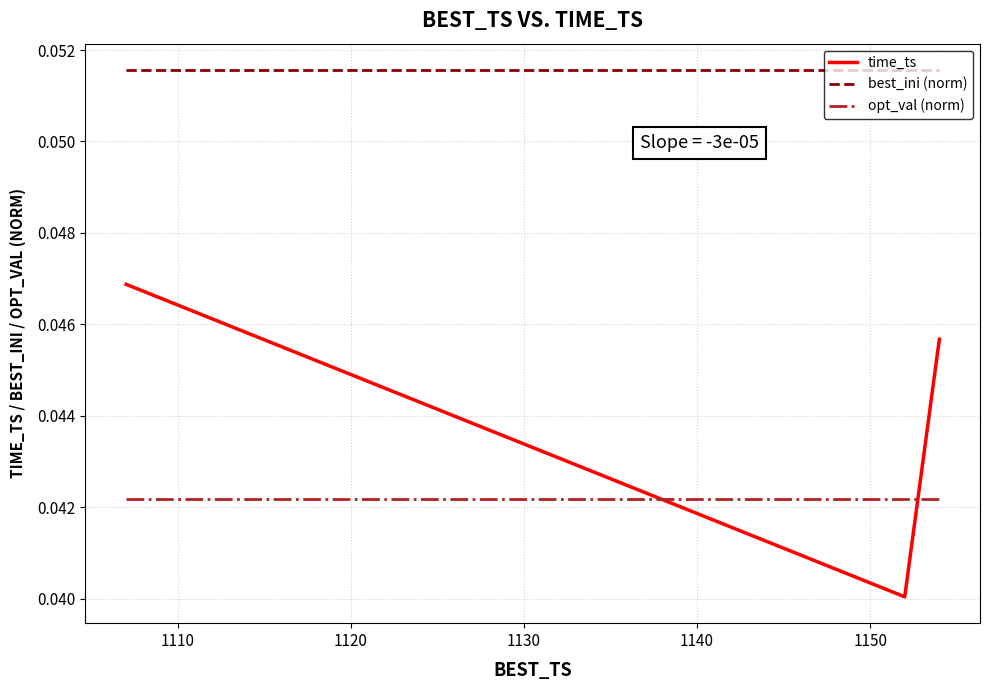

Which series has the widest spread of values?

time_ts